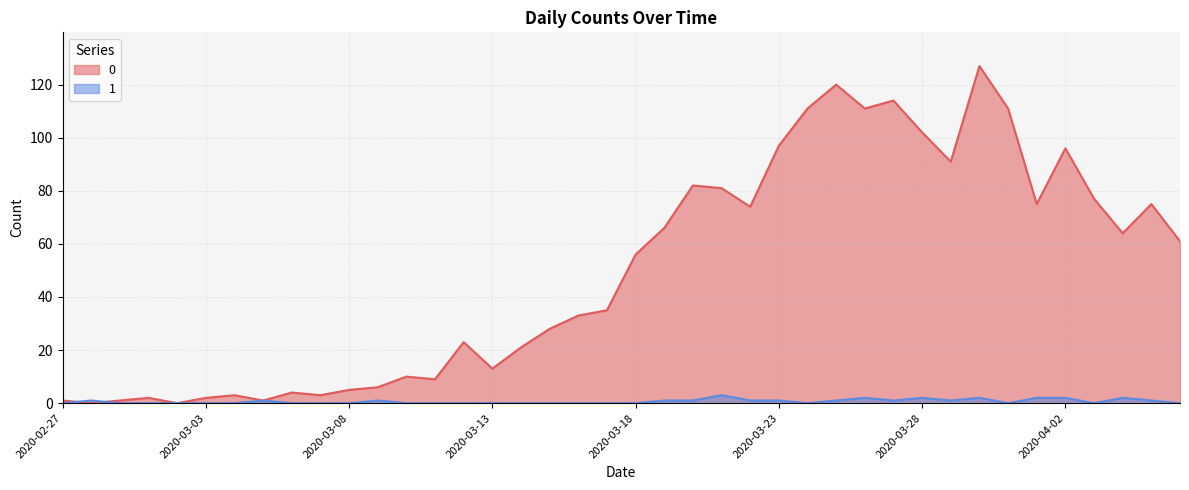

What position from the right is 2020-03-05?

33